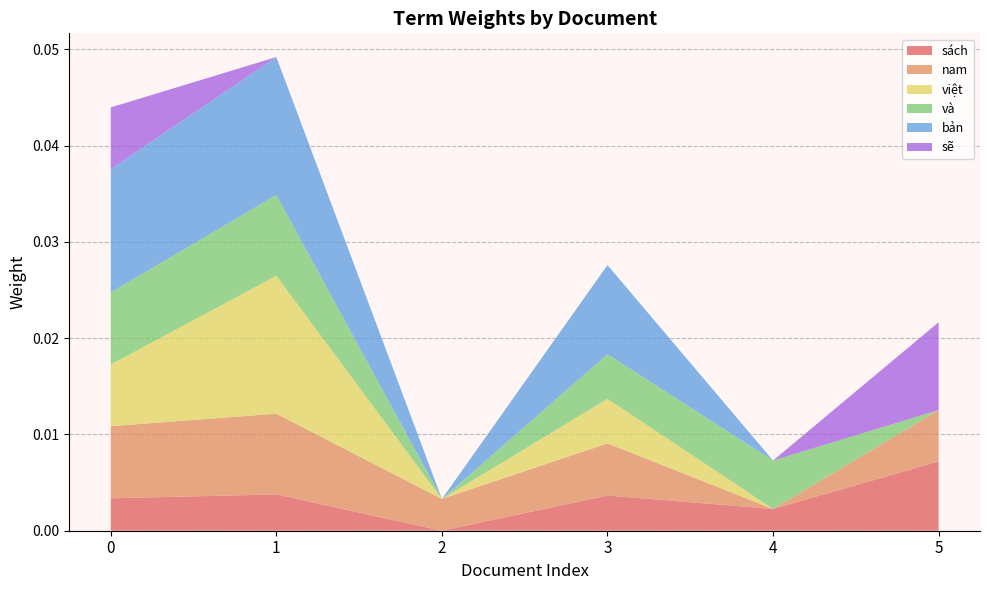

At which label does sách reach its peak?

5